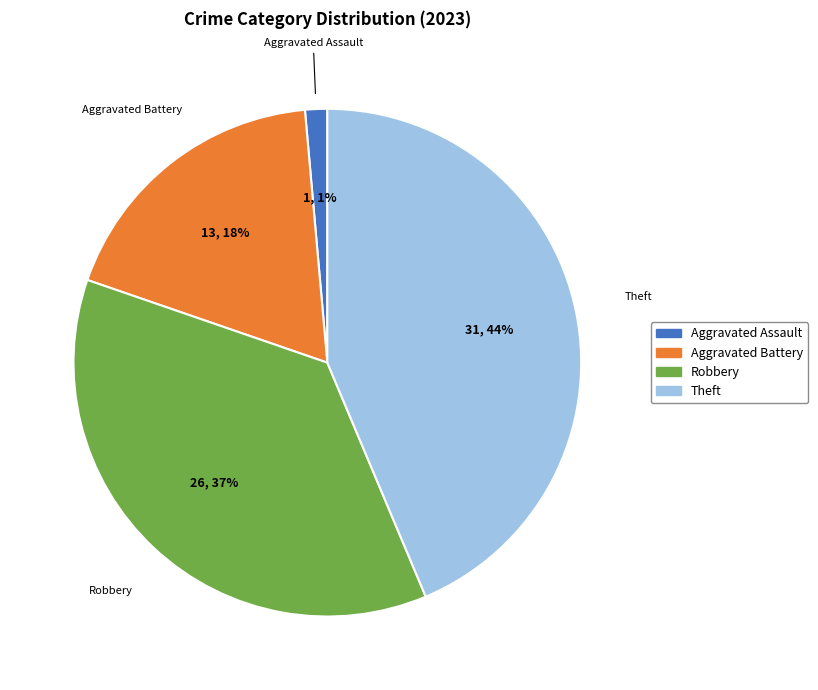

Is there a majority slice in this chart?

No